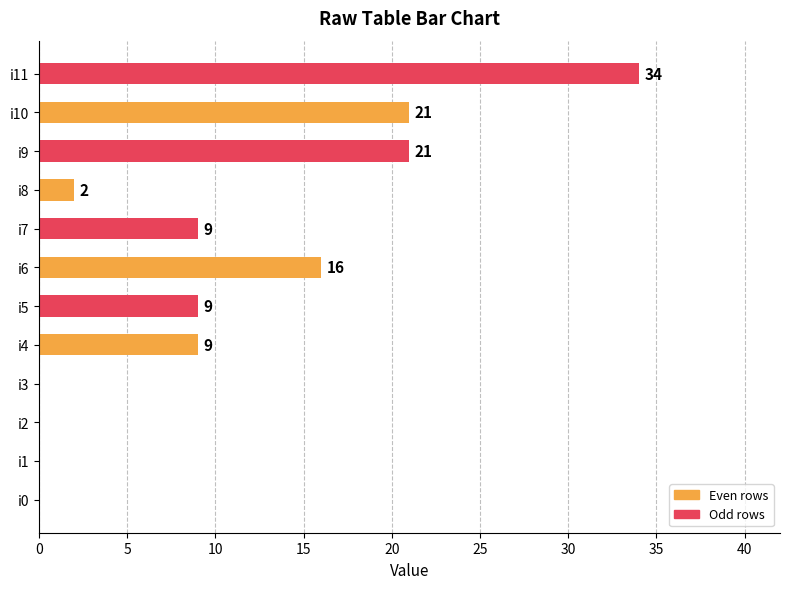

What is the average value?

10